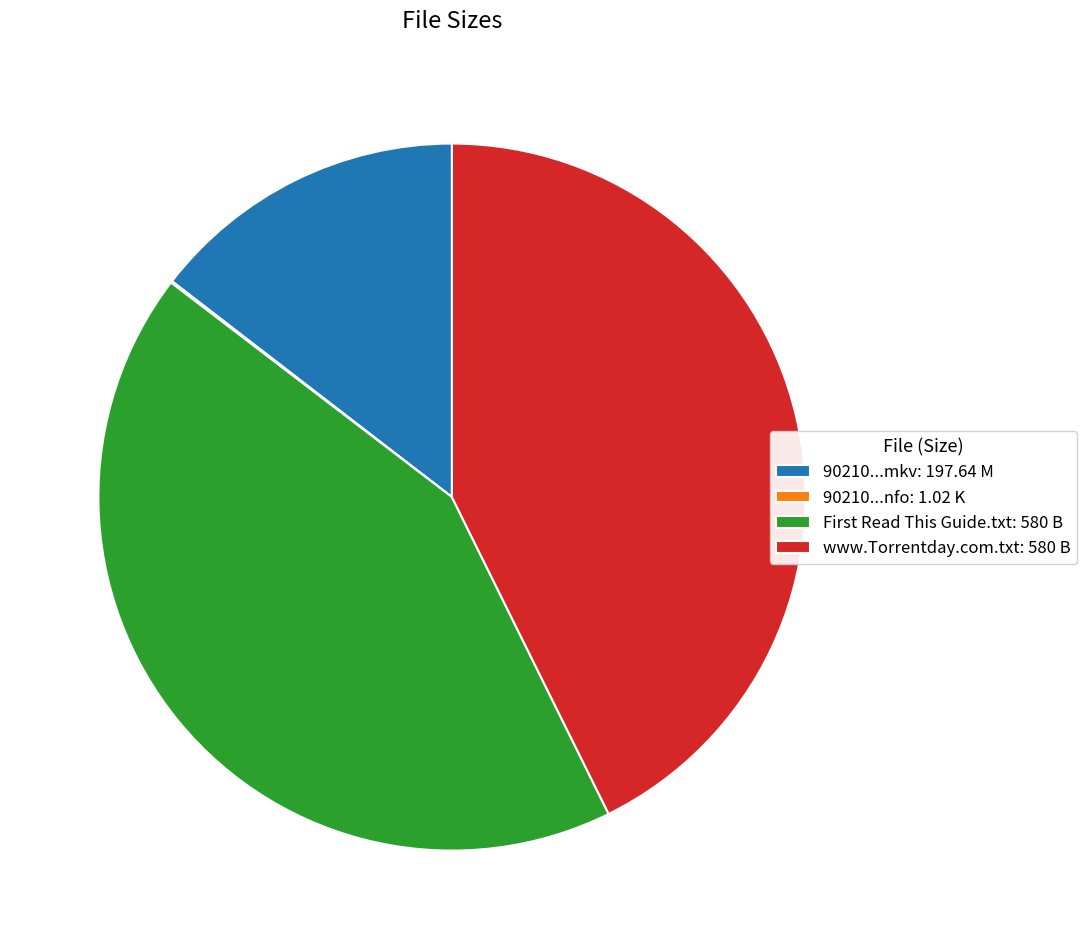

True or false: 90210...mkv: 197.64 M accounts for 15% of the total.

True